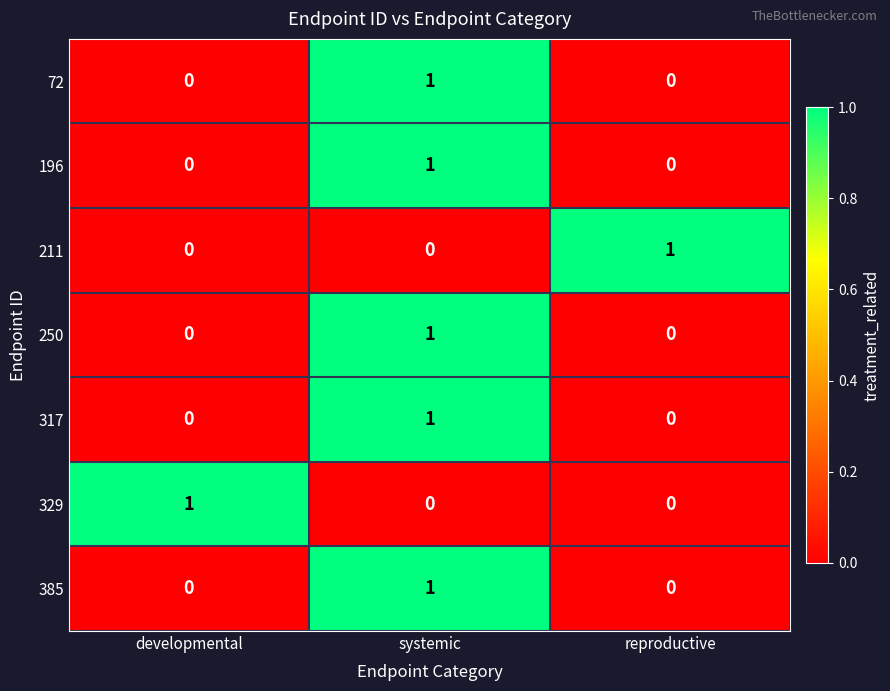

What is the total value across all series at reproductive?

1